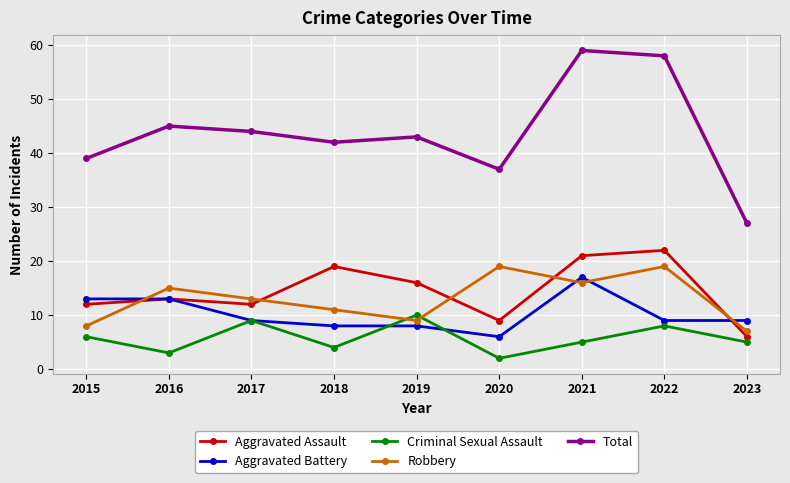

Is it true that Aggravated Assault equals 22 at 2022?

True